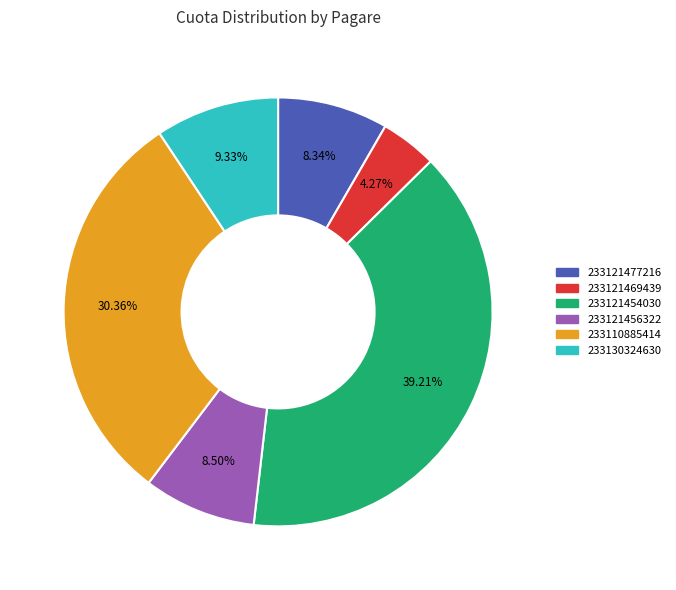

Which category has the biggest portion of the pie?

233121454030